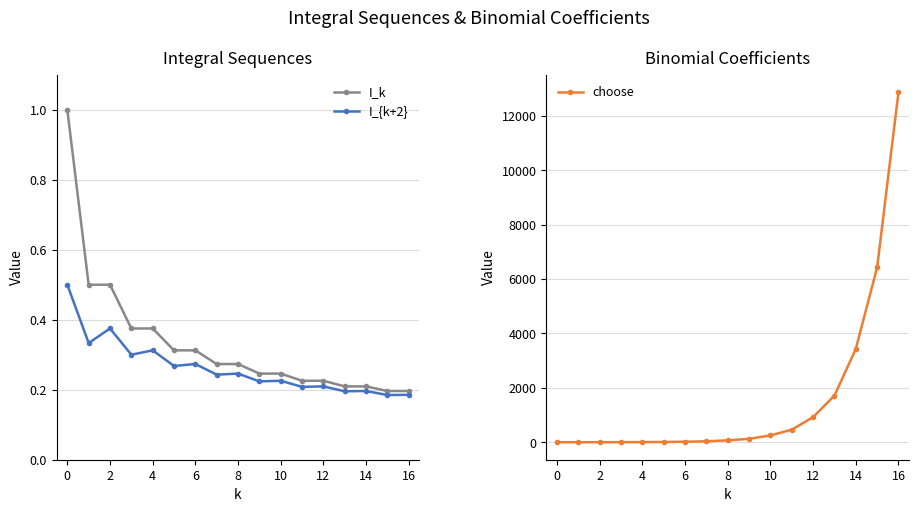

At which category is the sum across all series the highest?

16